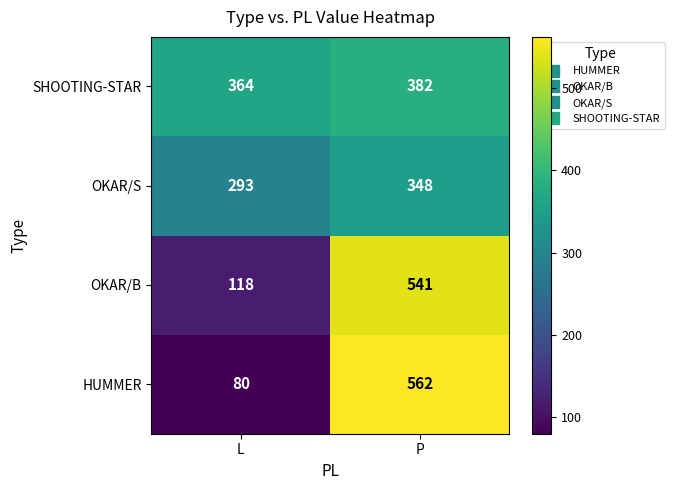

Rank the categories by HUMMER value from highest to lowest.

P, L